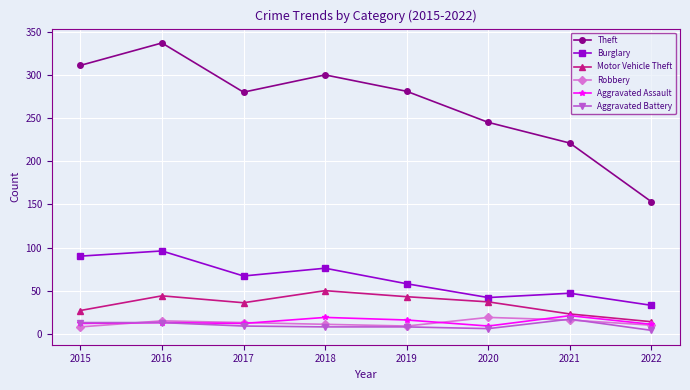

Between 2020 and 2021, which series saw the biggest shift?

Theft